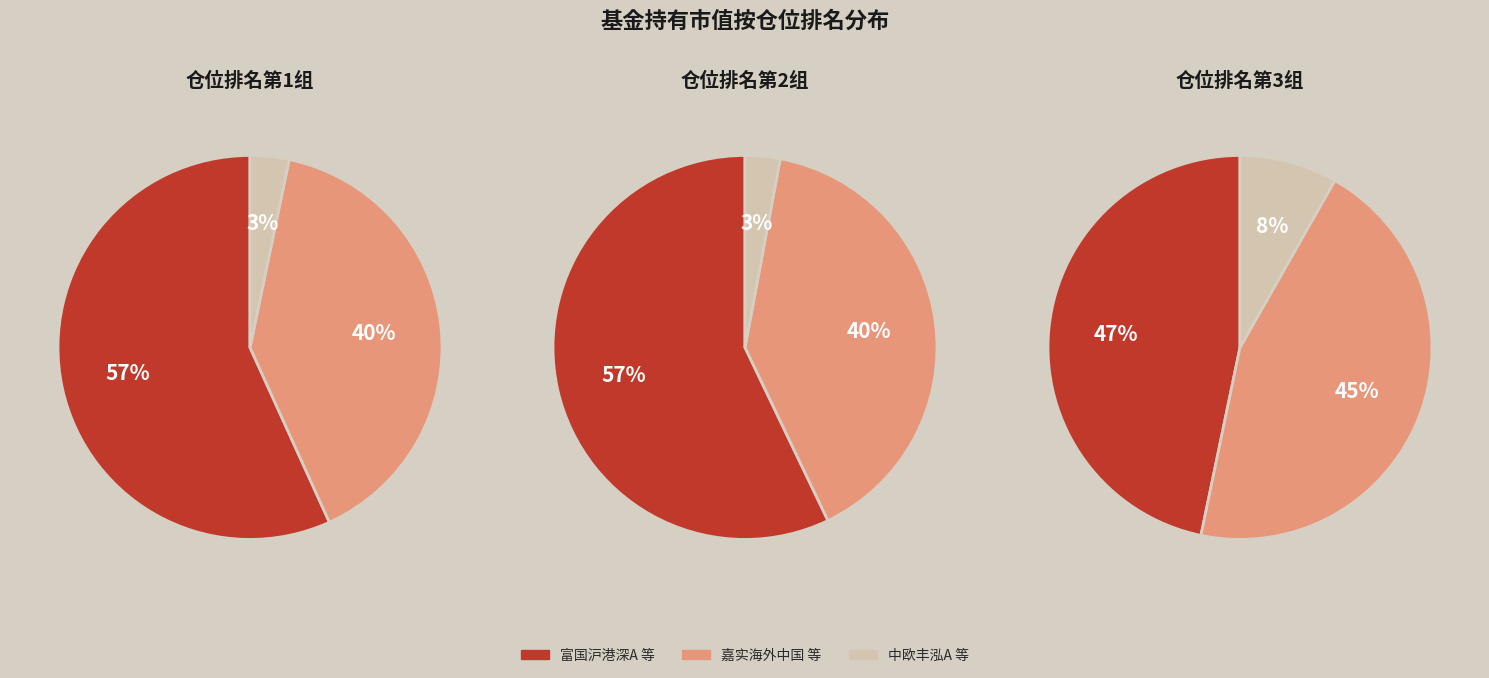

True or false: 2 accounts for 3% of the total.

True